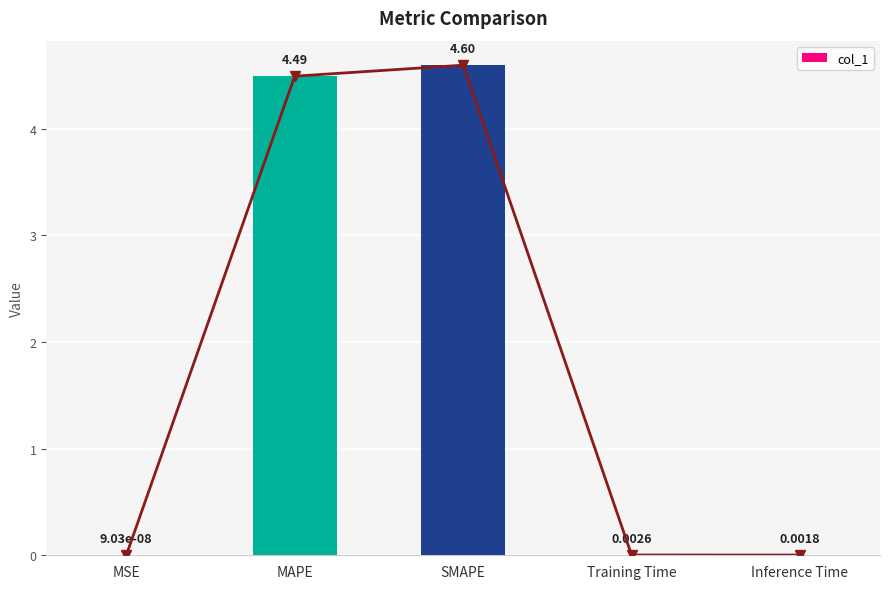

True or false: the data shows 0.0 at Inference Time.

True